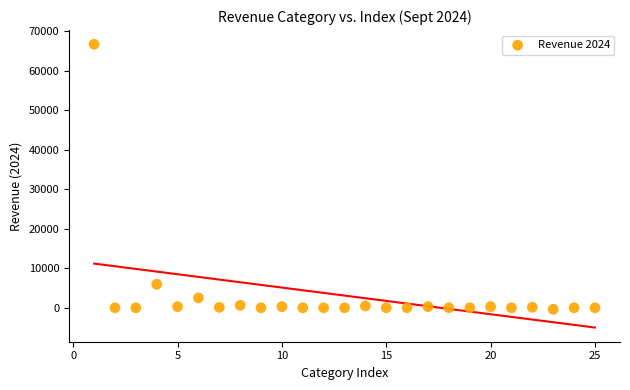

What is the range of X values (max minus min)?

24.0